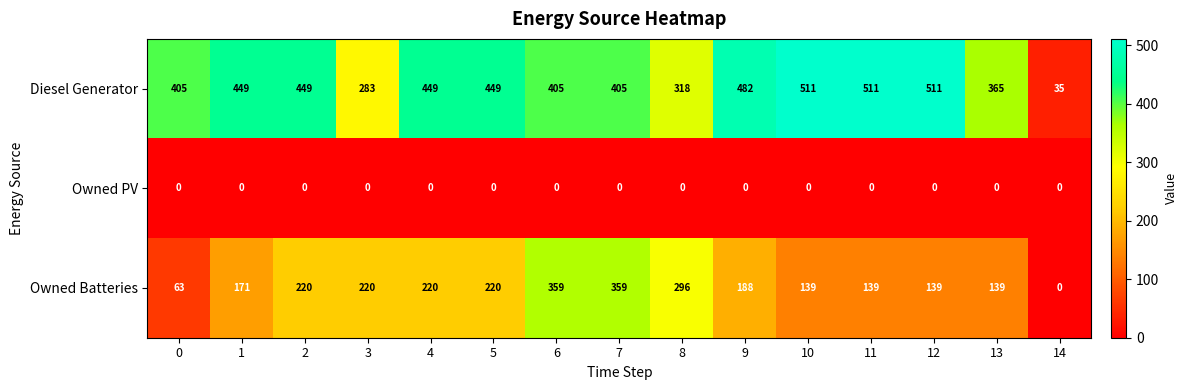

Which series has the widest spread of values?

Diesel Generator